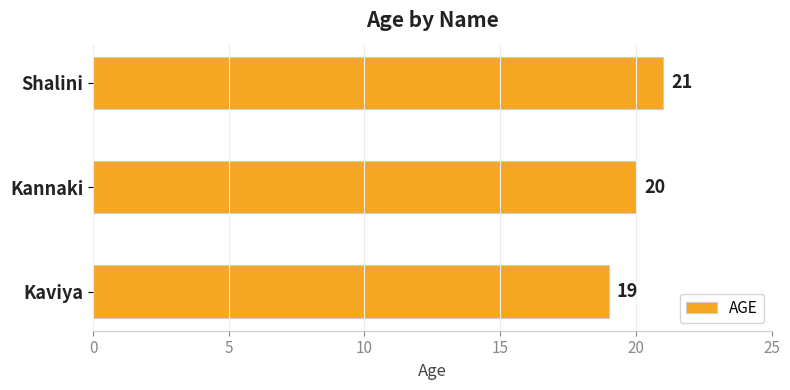

Reading bottom to top, transcribe all the data shown in this chart.

Kaviya=19	Kannaki=20	Shalini=21